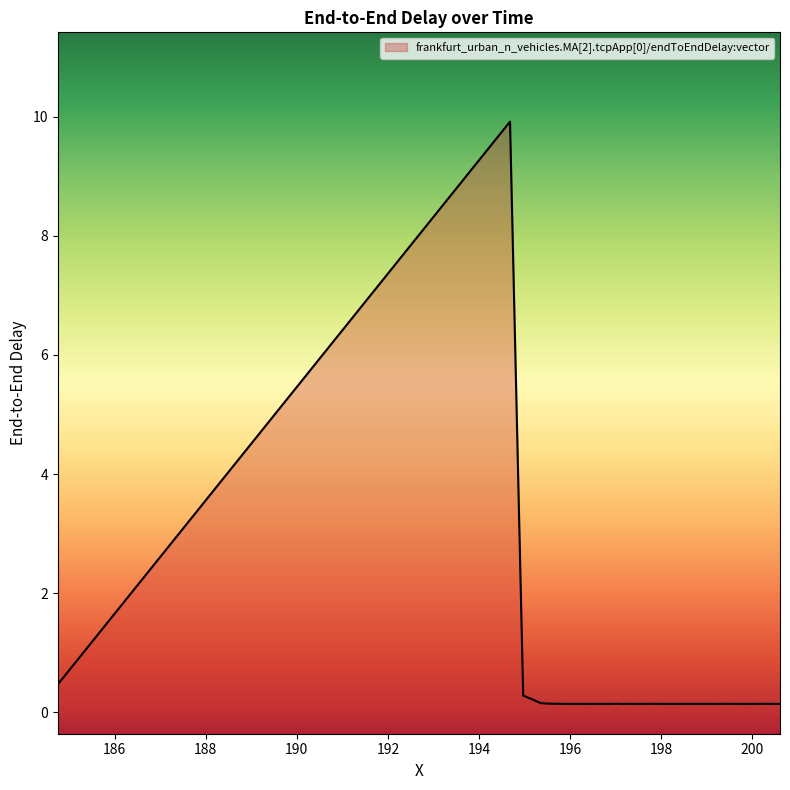

What is the smallest value displayed?

0.1